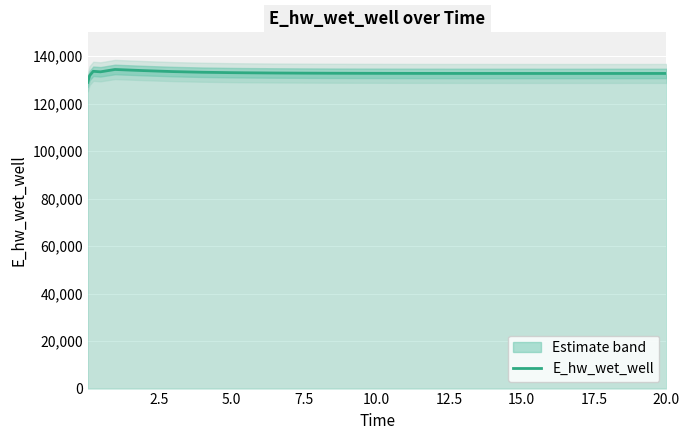

What is the maximum value shown in the chart?

134361.6